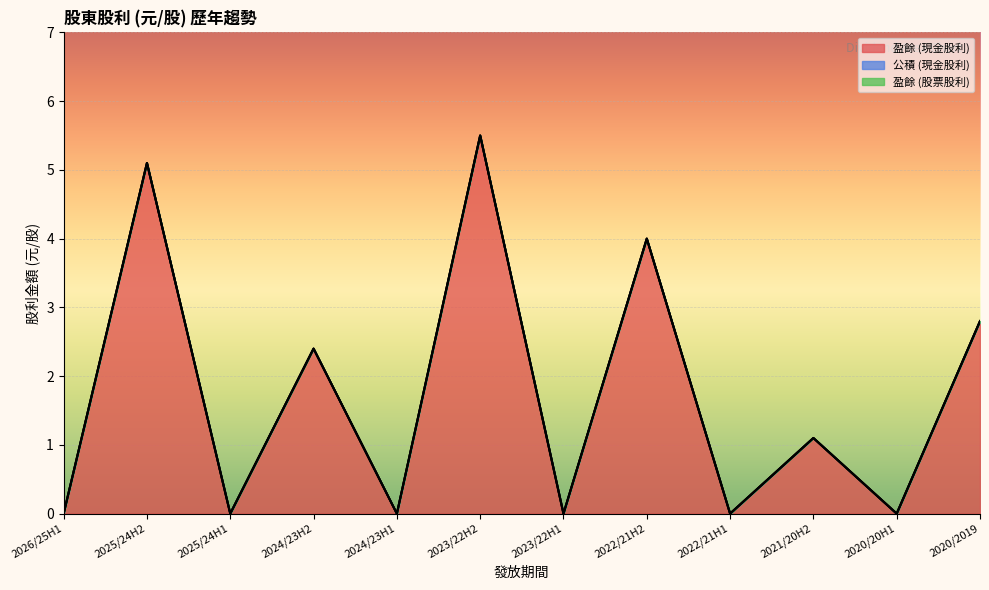

Between 2024/23H2 and 2021/20H2, which series saw the biggest shift?

盈餘 (現金股利)